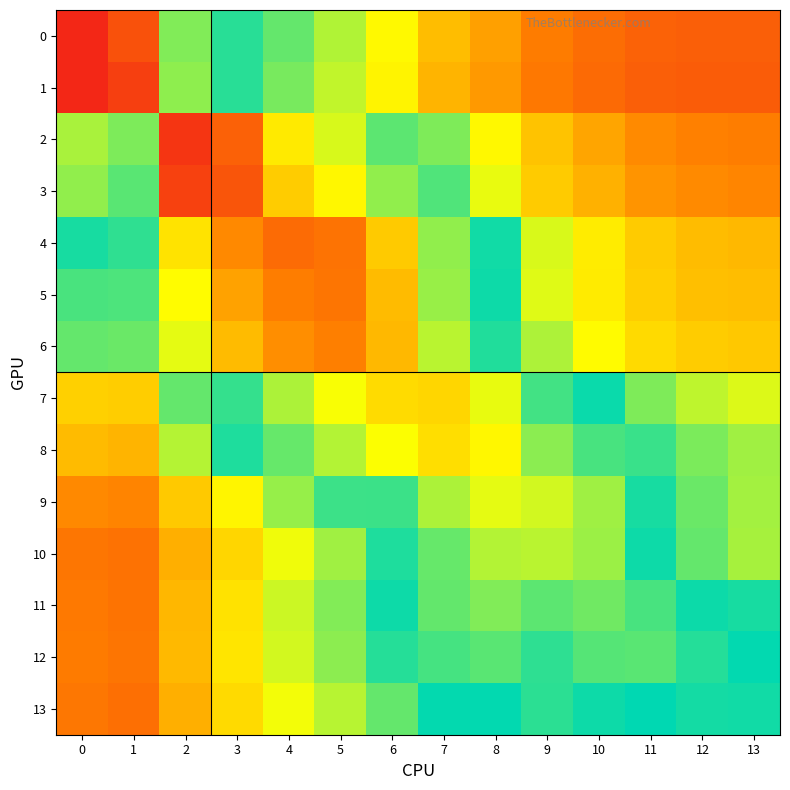

Reading left to right, transcribe all the data shown in this chart.

0: 0=1.0	1=0.9	2=0.7	3=0.6	4=0.6	5=0.5	6=0.5	7=0.4	8=0.4	9=0.3	10=0.2	11=0.2	12=0.2	13=0.2
1: 0=1.0	1=1.0	2=0.7	3=0.6	4=0.6	5=0.5	6=0.5	7=0.4	8=0.3	9=0.3	10=0.2	11=0.2	12=0.2	13=0.2
2: 0=0.7	1=0.7	2=1.0	3=0.9	4=0.8	5=0.8	6=0.7	7=0.6	8=0.5	9=0.4	10=0.4	11=0.3	12=0.3	13=0.3
3: 0=0.7	1=0.7	2=1.0	3=0.9	4=0.8	5=0.8	6=0.7	7=0.6	8=0.5	9=0.4	10=0.4	11=0.3	12=0.3	13=0.3
4: 0=0.6	1=0.6	2=0.8	3=0.9	4=0.9	5=0.9	6=0.8	7=0.7	8=0.6	9=0.5	10=0.5	11=0.4	12=0.4	13=0.4
5: 0=0.6	1=0.6	2=0.8	3=0.9	4=0.9	5=0.9	6=0.9	7=0.7	8=0.6	9=0.5	10=0.5	11=0.4	12=0.4	13=0.4
6: 0=0.6	1=0.6	2=0.8	3=0.9	4=0.9	5=0.9	6=0.9	7=0.8	8=0.7	9=0.5	10=0.5	11=0.4	12=0.4	13=0.4
7: 0=0.4	1=0.4	2=0.6	3=0.7	4=0.8	5=0.8	6=0.8	7=0.8	8=0.8	9=0.7	10=0.6	11=0.6	12=0.5	13=0.5
8: 0=0.4	1=0.4	2=0.5	3=0.6	4=0.7	5=0.8	6=0.8	7=0.8	8=0.8	9=0.7	10=0.7	11=0.6	12=0.6	13=0.6
9: 0=0.3	1=0.3	2=0.4	3=0.5	4=0.6	5=0.6	6=0.7	7=0.8	8=0.8	9=0.8	10=0.7	11=0.6	12=0.6	13=0.6
10: 0=0.3	1=0.3	2=0.4	3=0.4	4=0.5	5=0.6	6=0.6	7=0.7	8=0.8	9=0.8	10=0.7	11=0.6	12=0.6	13=0.6
11: 0=0.3	1=0.3	2=0.4	3=0.5	4=0.5	5=0.6	6=0.6	7=0.7	8=0.7	9=0.7	10=0.7	11=0.7	12=0.7	13=0.6
12: 0=0.3	1=0.3	2=0.4	3=0.5	4=0.5	5=0.6	6=0.6	7=0.7	8=0.7	9=0.7	10=0.7	11=0.7	12=0.7	13=0.7
13: 0=0.3	1=0.3	2=0.4	3=0.4	4=0.5	5=0.5	6=0.6	7=0.6	8=0.7	9=0.6	10=0.6	11=0.7	12=0.6	13=0.6